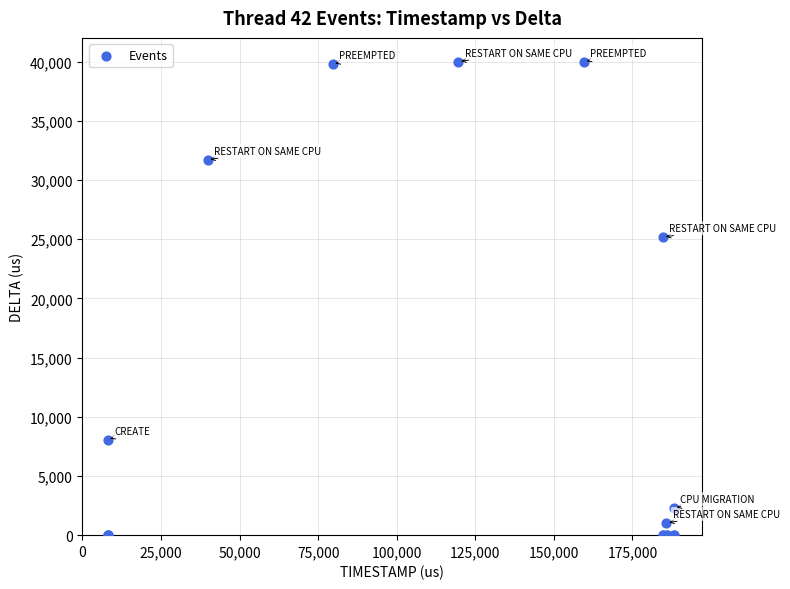

What Y value in the scatter plot is closest to 20006?

25180